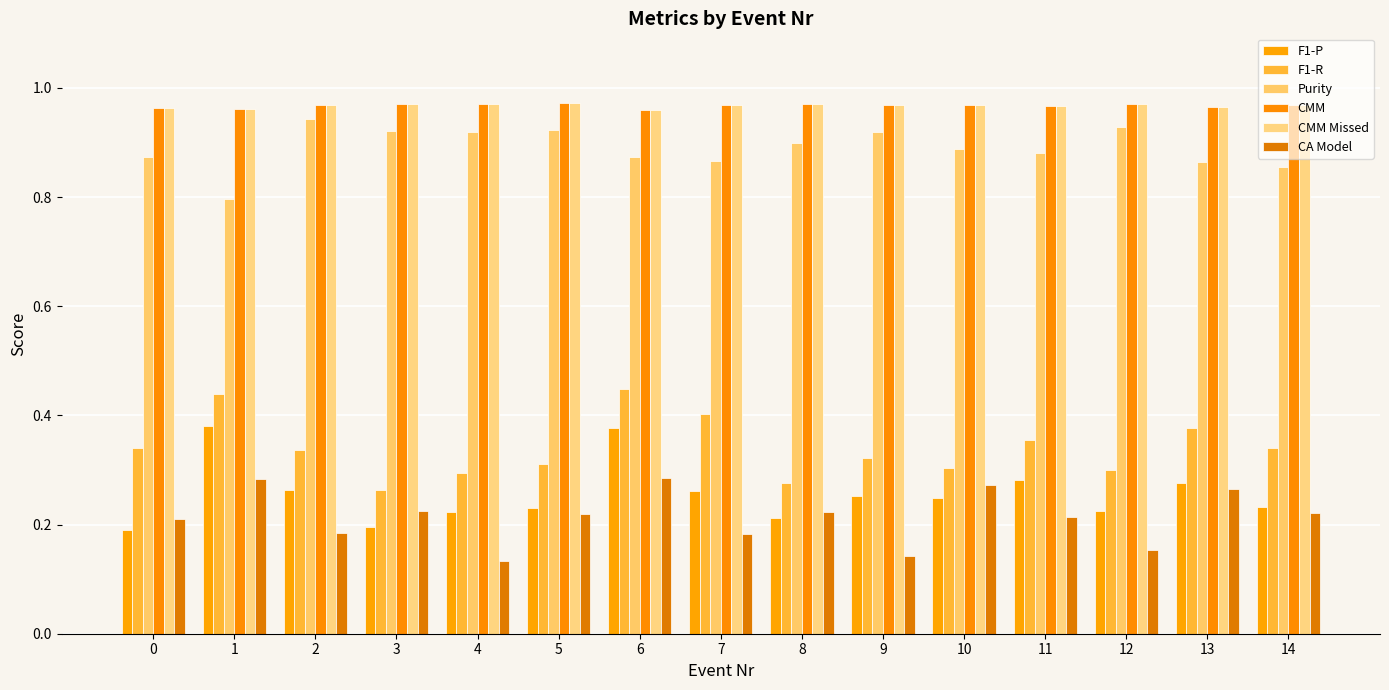

Reading left to right, list all the values displayed in this chart.

F1-P: 0.2	0.4	0.3	0.2	0.2	0.2	0.4	0.3	0.2	0.3	0.2	0.3	0.2	0.3	0.2
F1-R: 0.3	0.4	0.3	0.3	0.3	0.3	0.4	0.4	0.3	0.3	0.3	0.4	0.3	0.4	0.3
Purity: 0.9	0.8	0.9	0.9	0.9	0.9	0.9	0.9	0.9	0.9	0.9	0.9	0.9	0.9	0.9
CMM: 1.0	1.0	1.0	1.0	1.0	1.0	1.0	1.0	1.0	1.0	1.0	1.0	1.0	1.0	1.0
CMM Missed: 1.0	1.0	1.0	1.0	1.0	1.0	1.0	1.0	1.0	1.0	1.0	1.0	1.0	1.0	1.0
CA Model: 0.2	0.3	0.2	0.2	0.1	0.2	0.3	0.2	0.2	0.1	0.3	0.2	0.2	0.3	0.2